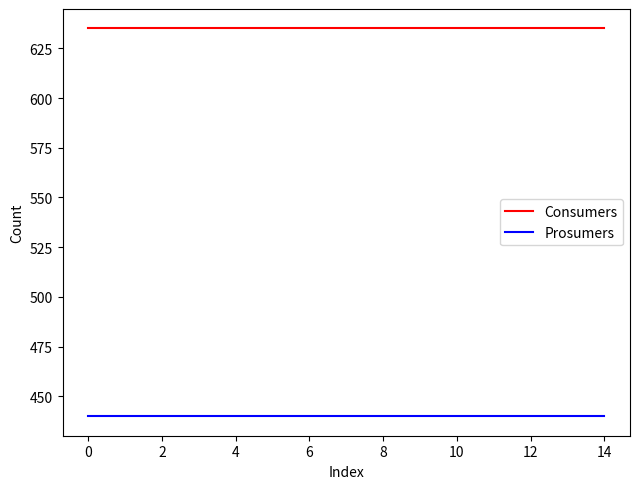

True or false: Prosumers and Consumers intersect in this chart.

False